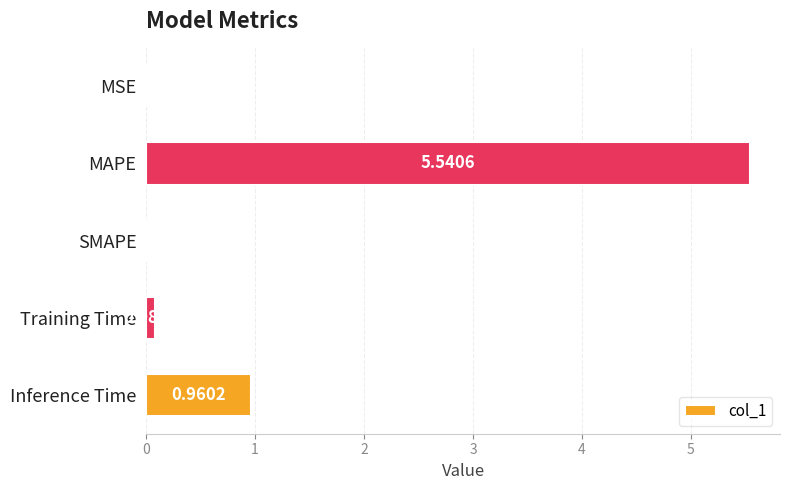

What is the change in value from SMAPE to Training Time?

+0.1